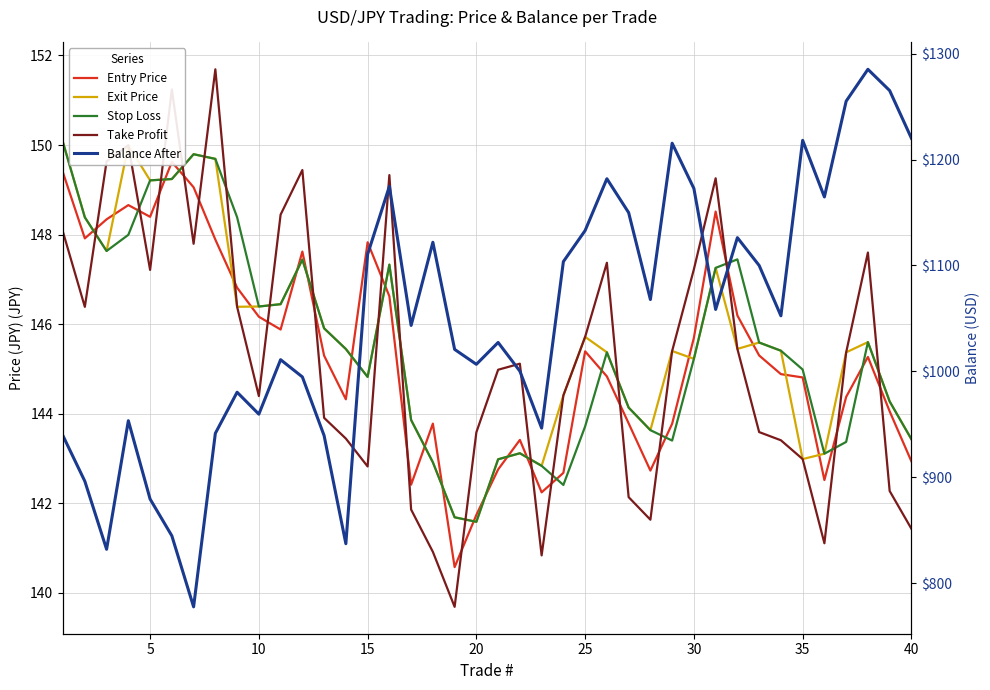

At how many categories does at least one series exceed 451?

40